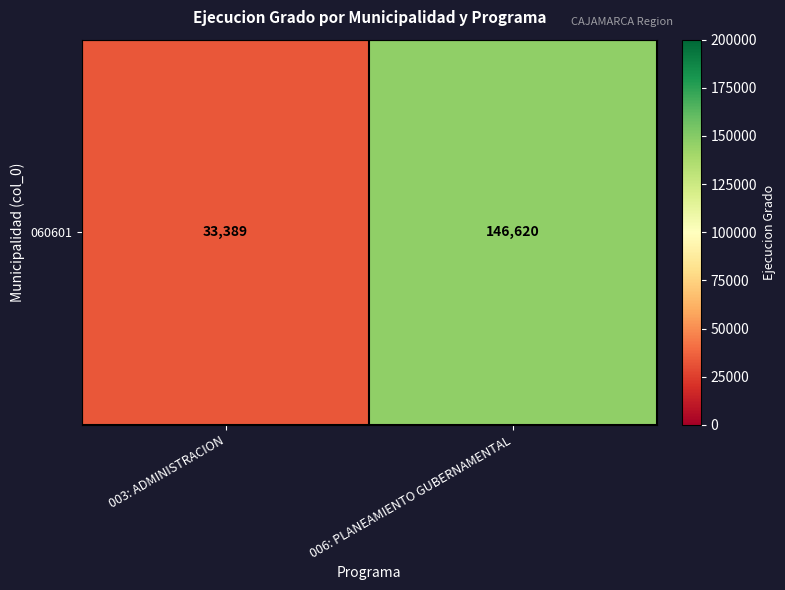

How many values are between 33389 and 146620?

2